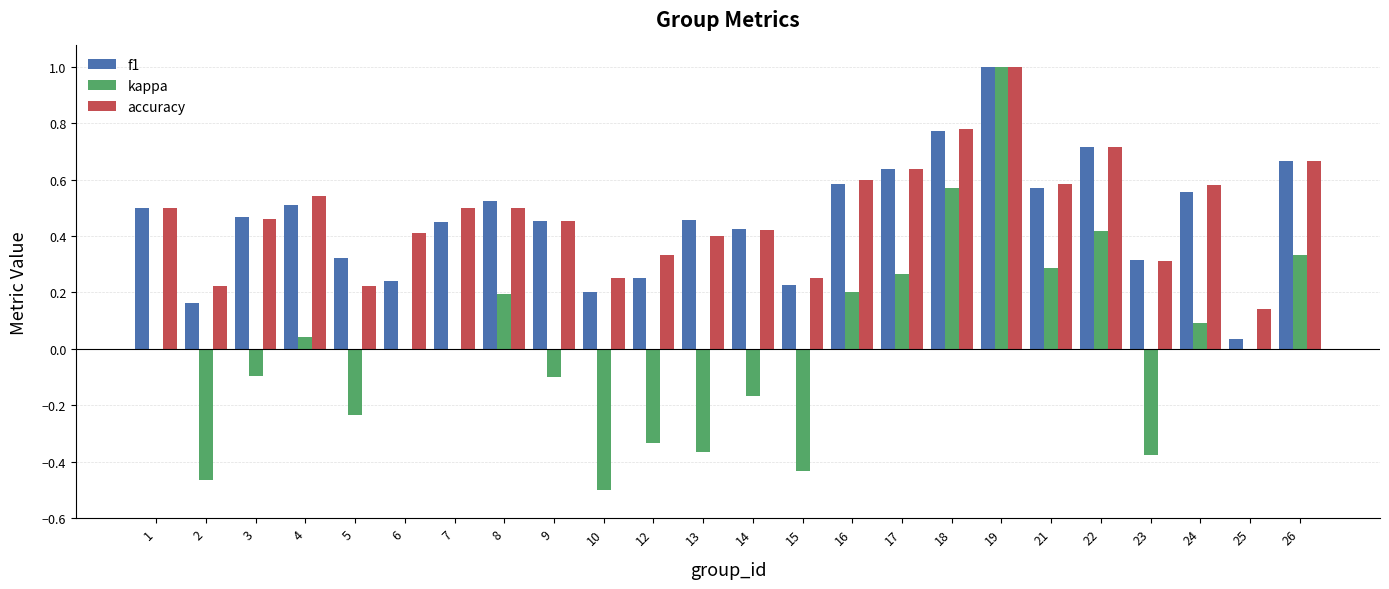

Between 2 and 3, which series saw the biggest shift?

kappa